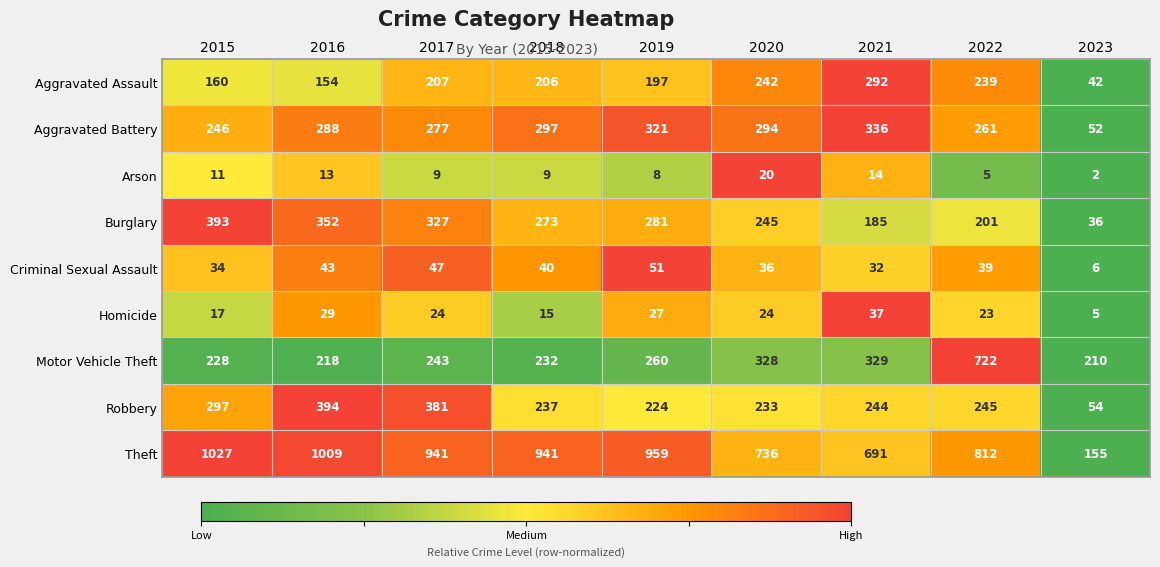

Is it true that Robbery equals 244 at 2021?

True